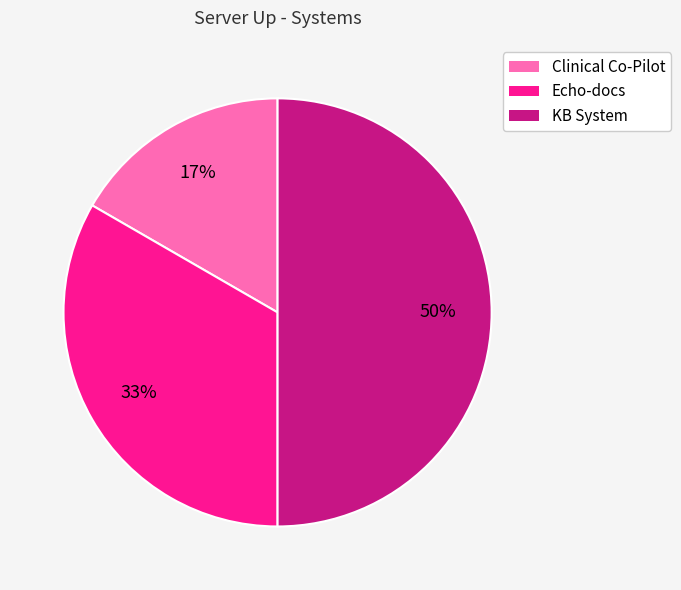

Does Echo-docs account for over 50% of the chart?

No